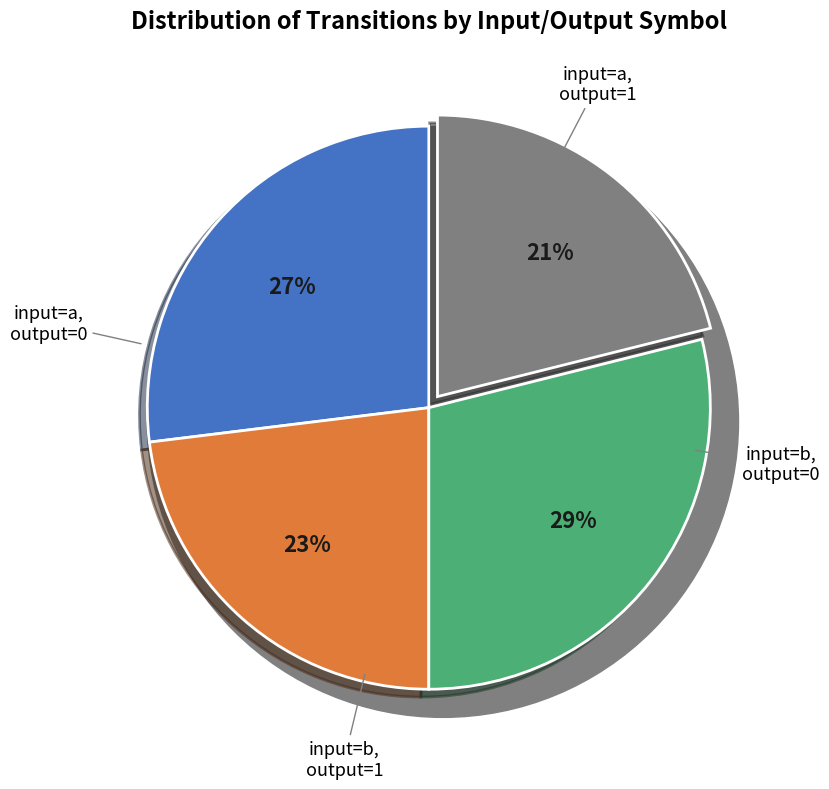

What is the change in value from output_symbol=1 (a) to output_symbol=0 (b)?

+15